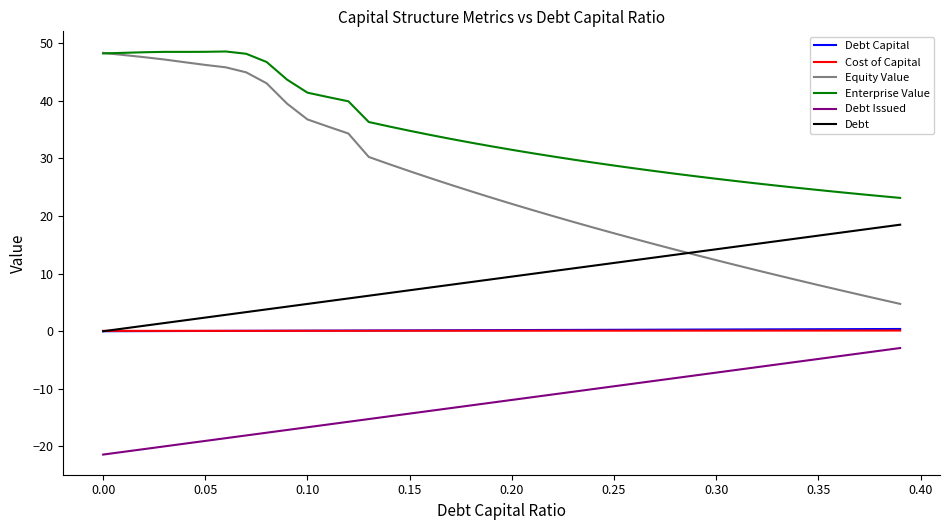

Which series has the largest total across all categories?

Enterprise Value